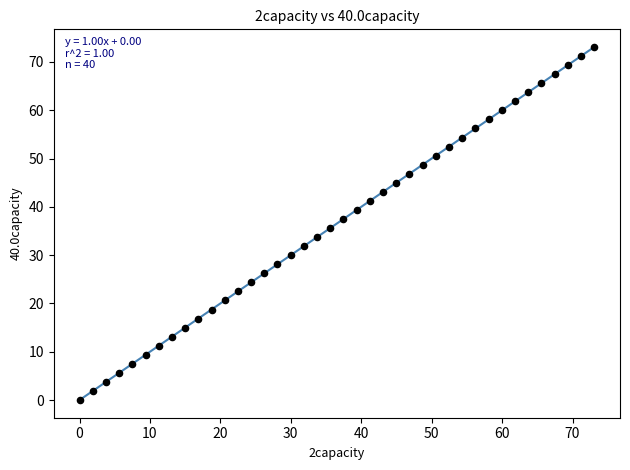

What is the range of Y values (max minus min)?

73.1